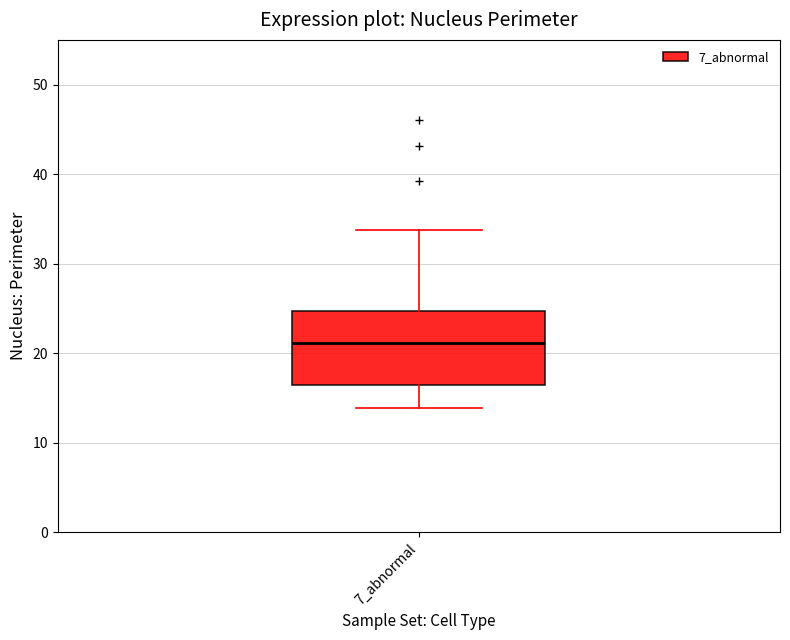

Where does the upper whisker of the box for 7_abnormal end on the y-axis? The values are not printed on the chart, so give them approximately, as read against the axis.

34